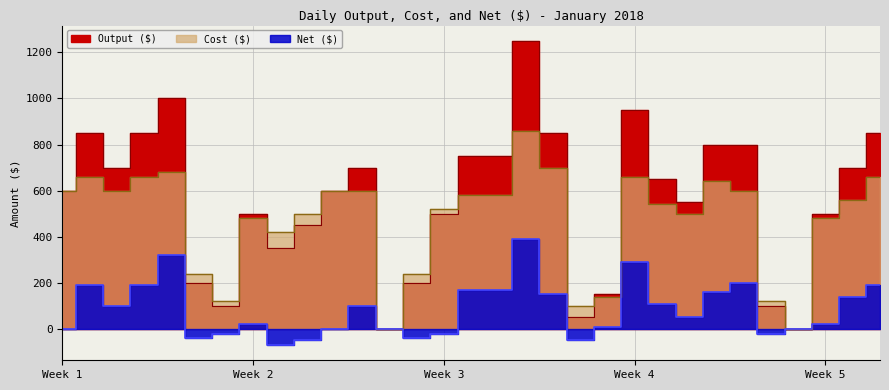

What is the average value of the Net ($) series?

86